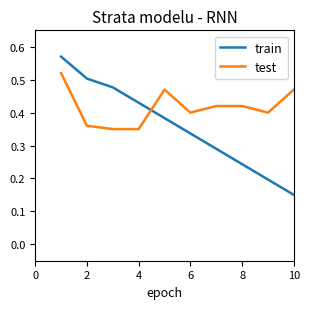

Which series has the largest total across all categories?

test